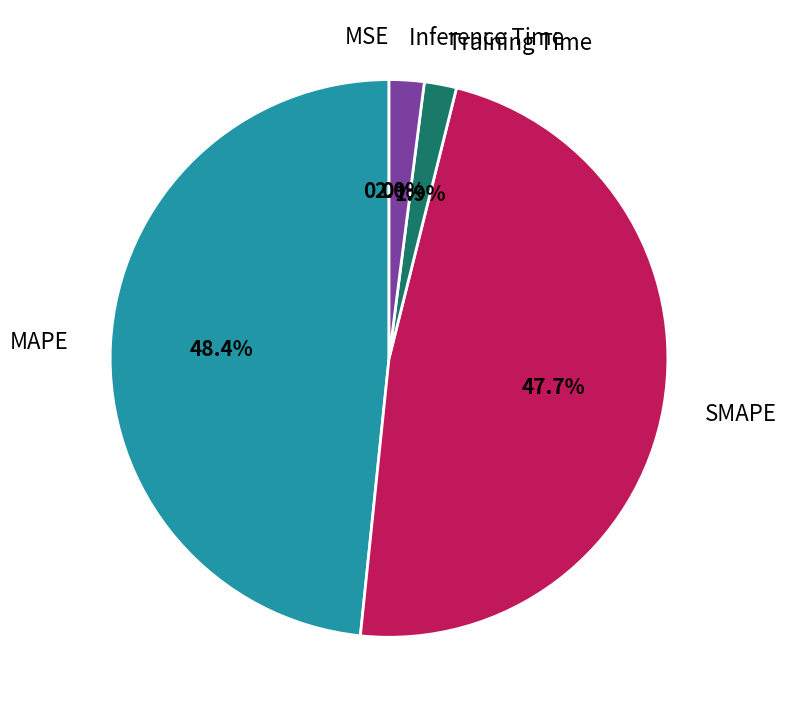

To the nearest percent, what is the difference between the Inference Time and SMAPE slice percentages?

46%